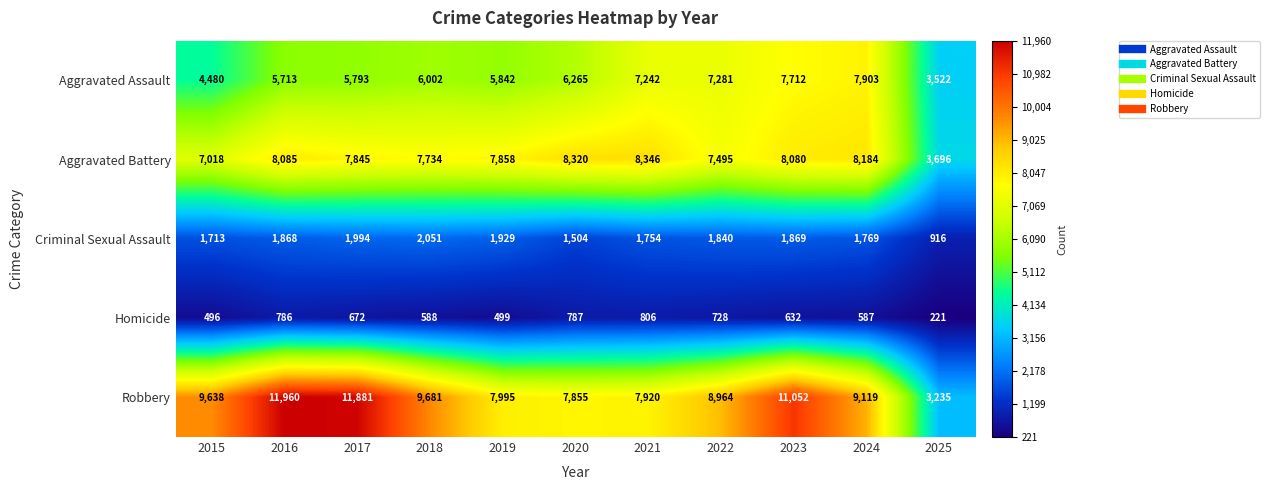

What is the minimum value shown in the chart?

221